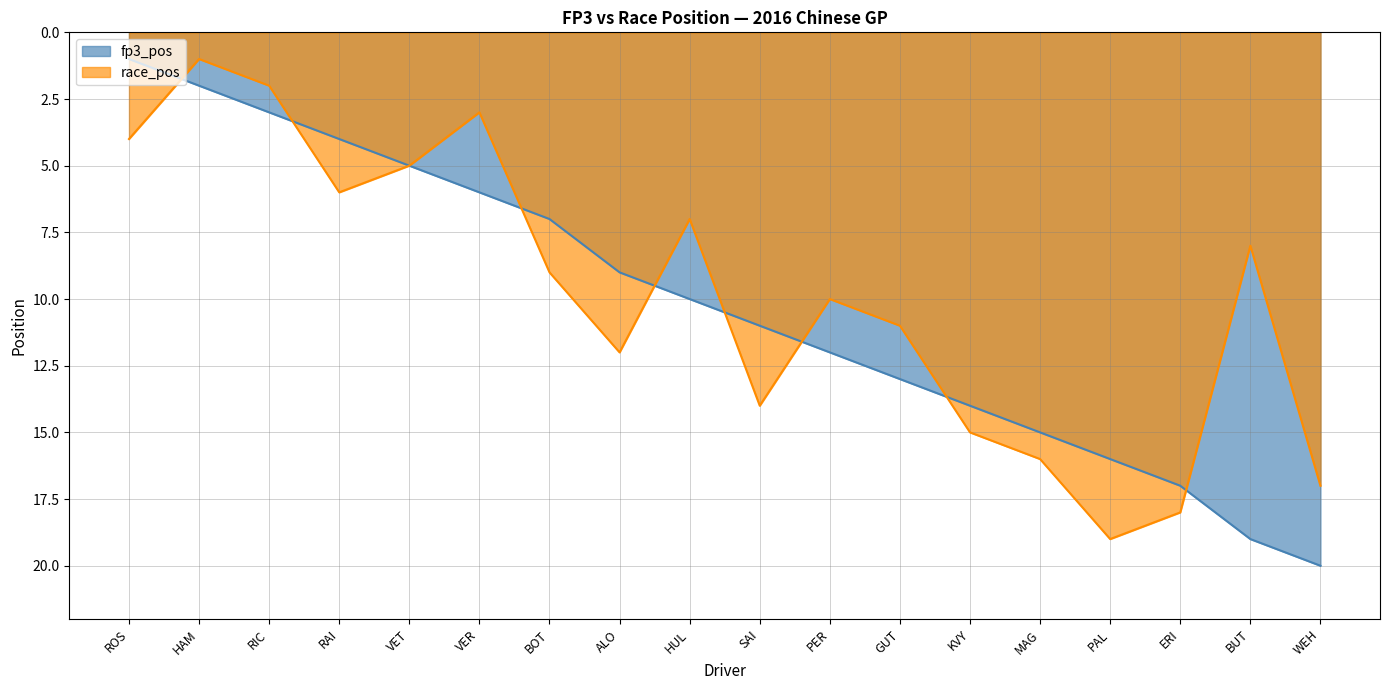

True or false: race_pos has more than 2 interior local peaks.

True